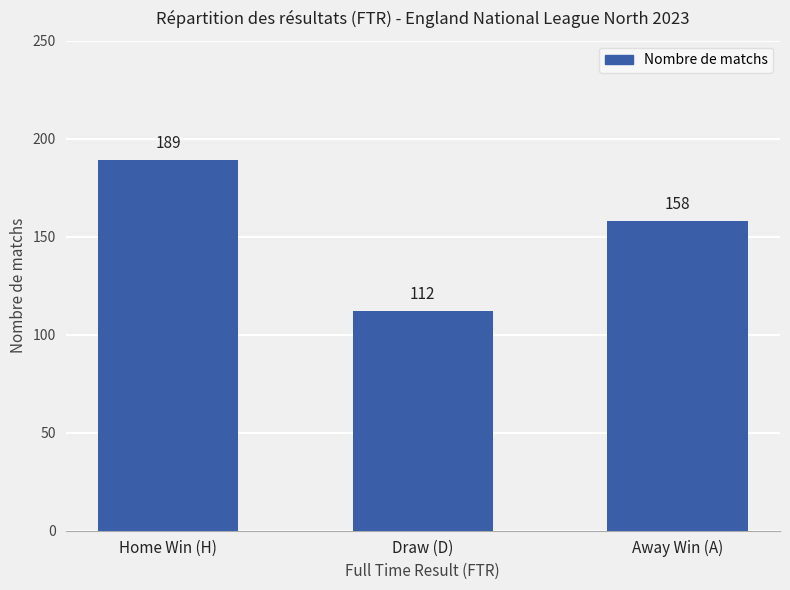

Are the bars horizontal?

No